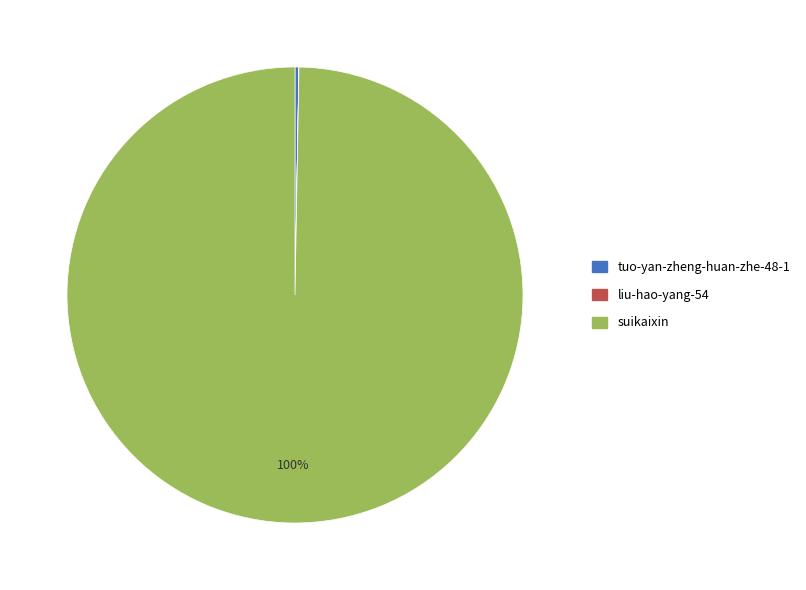

Is suikaixin the majority of the pie?

Yes